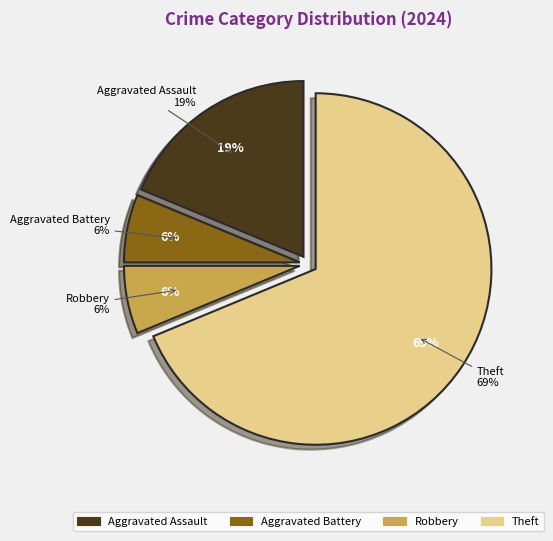

Which slice is the smallest?

Aggravated Battery